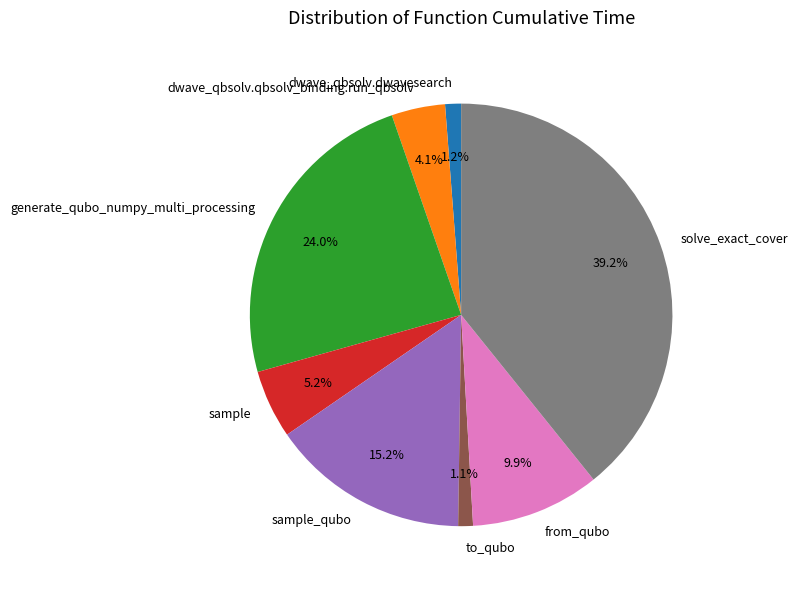

True or false: dwave_qbsolv.dwavesearch accounts for 1% of the total.

True